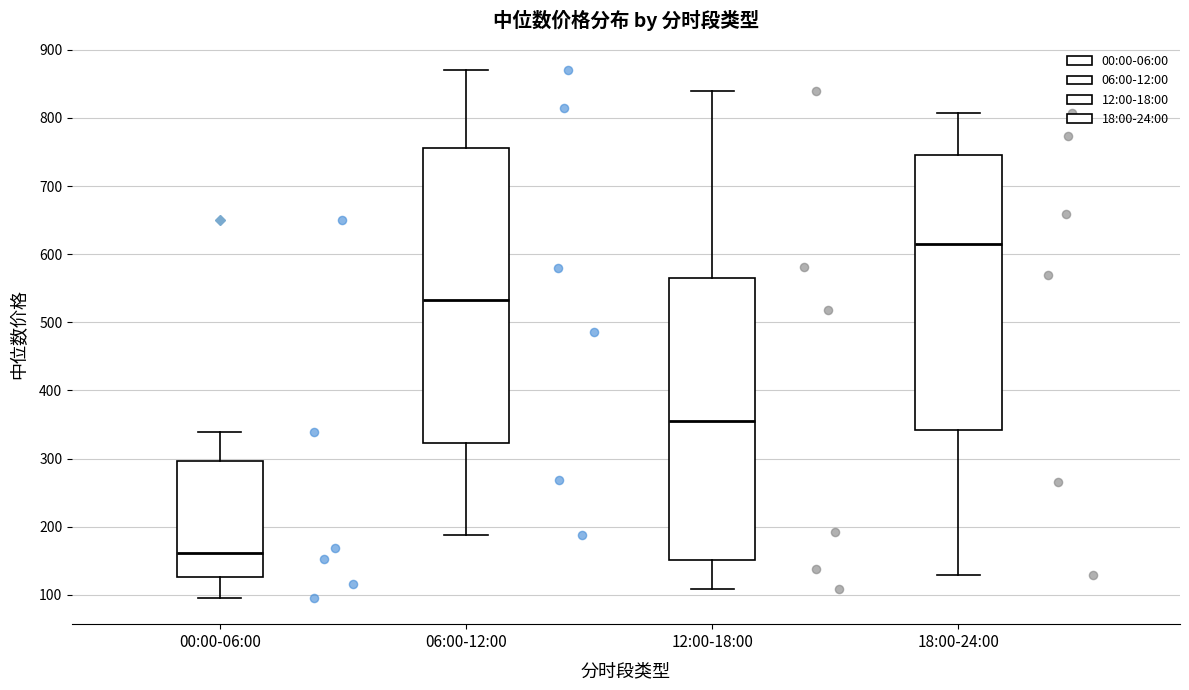

Comparing the boxes themselves (not the whiskers), which one is the tallest?

06:00-12:00